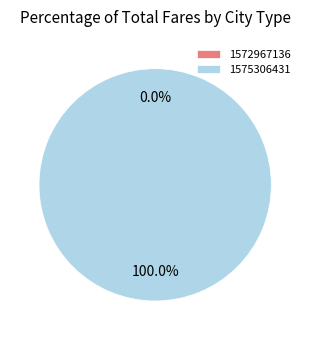

What is the total percentage of 1575306431 and 1572967136?

100.0%